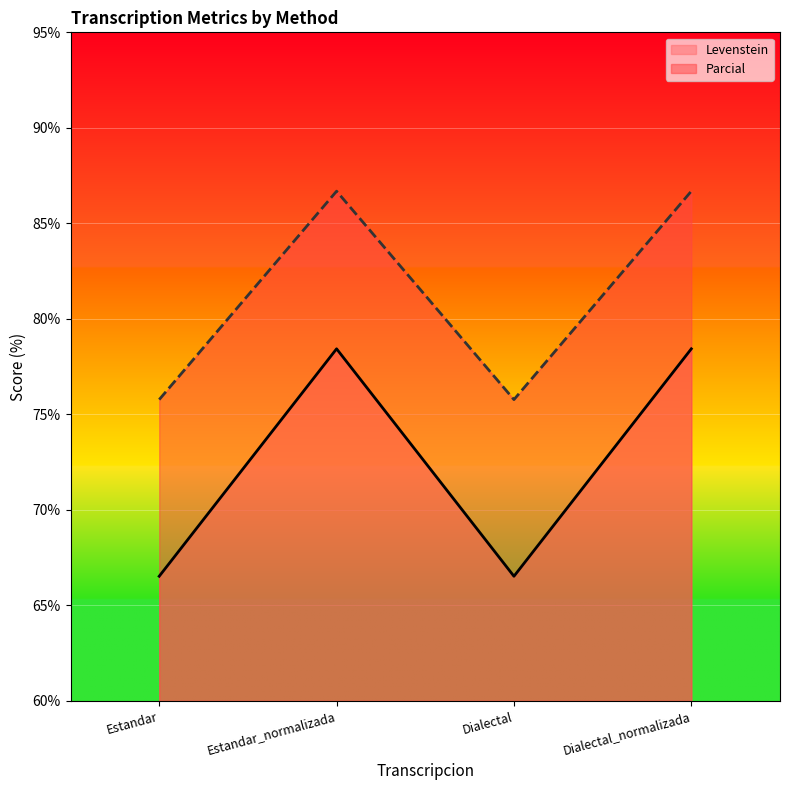

At which label is Levenstein closest to 72?

Estandar